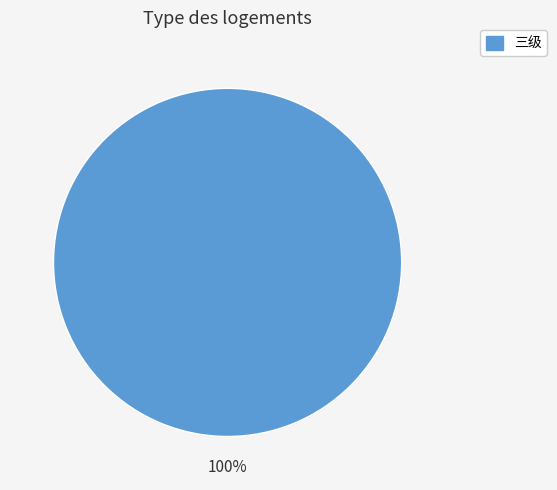

Is there a majority slice in this chart?

Yes